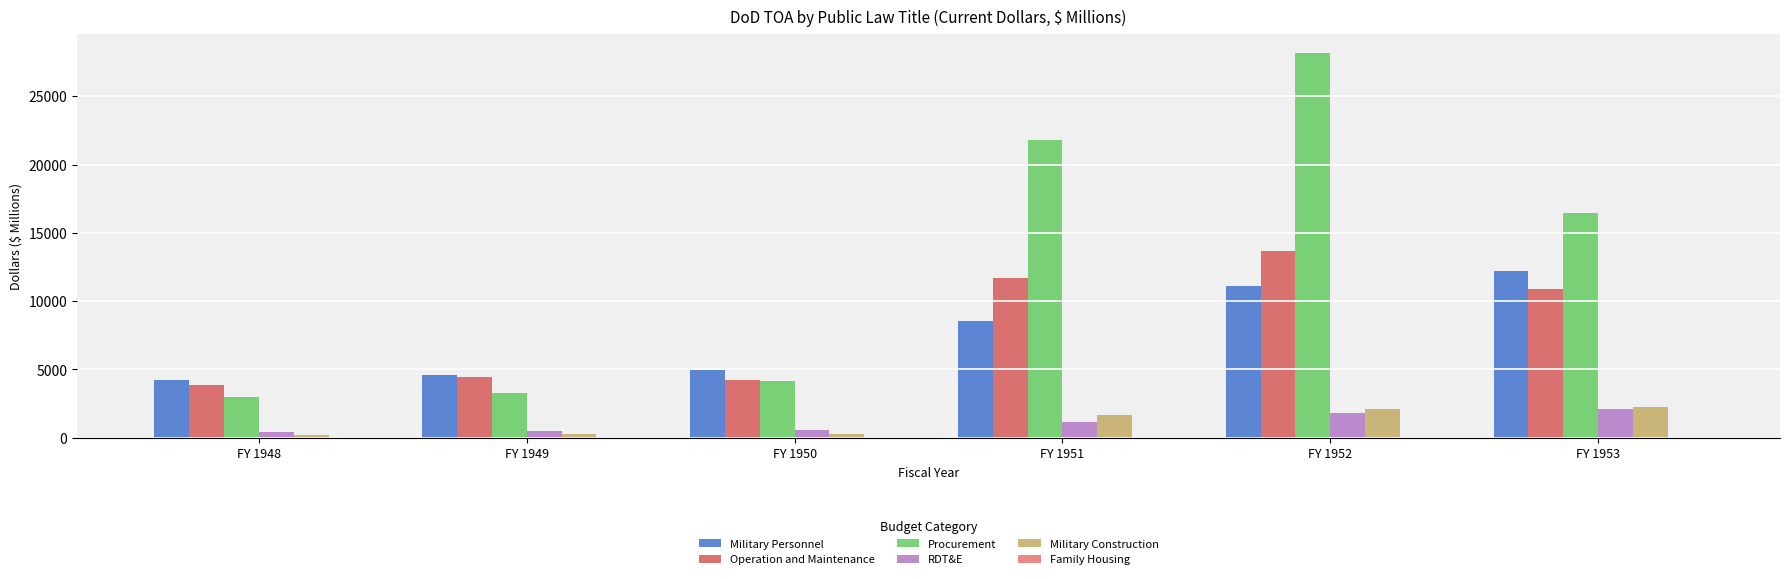

Reading left to right, what are all the values shown in this chart?

Military Personnel: FY 1948=4232	FY 1949=4601	FY 1950=4942	FY 1951=8522	FY 1952=11141	FY 1953=12181
Operation and Maintenance: FY 1948=3881	FY 1949=4436	FY 1950=4205	FY 1951=11676	FY 1952=13661	FY 1953=10884
Procurement: FY 1948=2995	FY 1949=3251	FY 1950=4176	FY 1951=21837	FY 1952=28173	FY 1953=16481
RDT&E: FY 1948=405	FY 1949=484	FY 1950=553	FY 1951=1183	FY 1952=1796	FY 1953=2112
Military Construction: FY 1948=215	FY 1949=239	FY 1950=265	FY 1951=1631	FY 1952=2087	FY 1953=2269
Family Housing: FY 1948=0	FY 1949=0	FY 1950=0	FY 1951=0	FY 1952=0	FY 1953=0